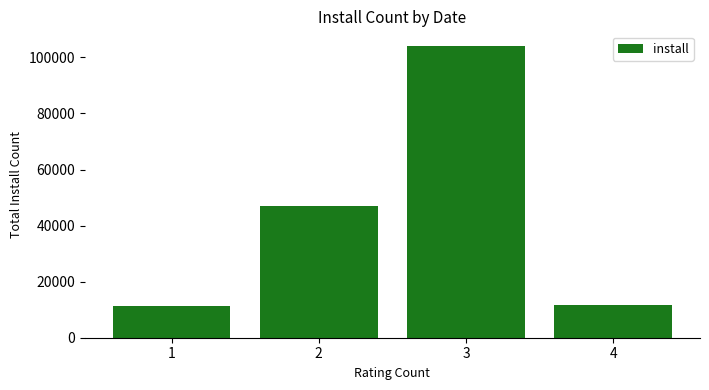

What is the greatest value displayed?

104093